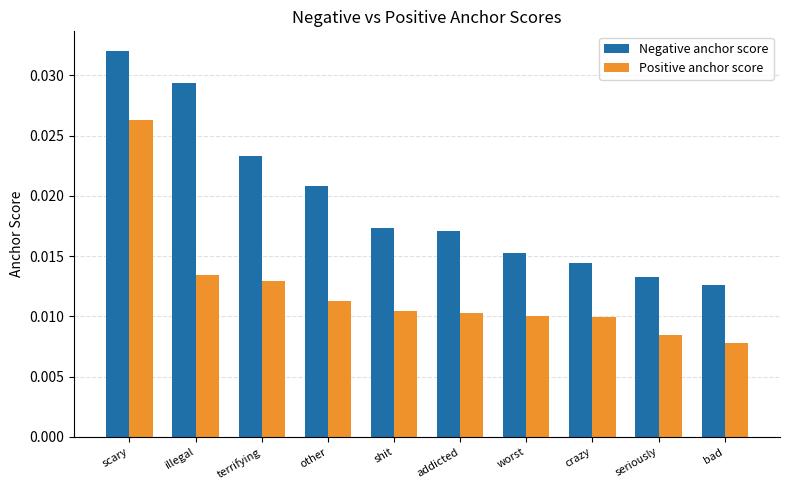

Rank the series by their maximum value, from highest to lowest.

Negative anchor score, Positive anchor score